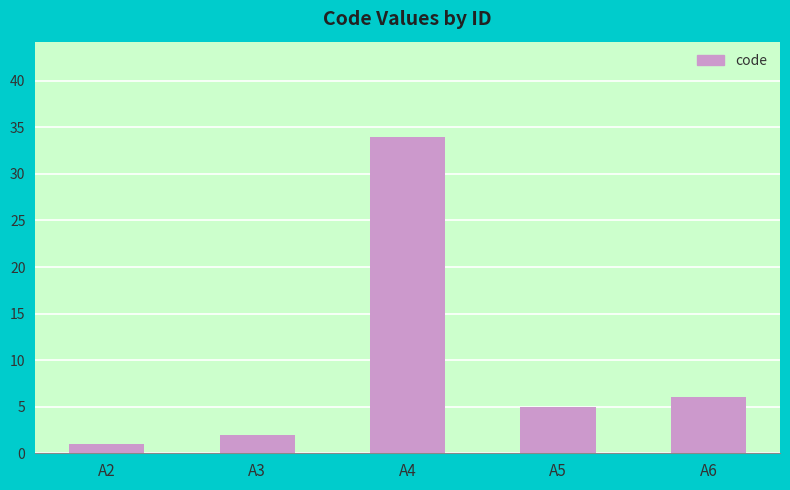

Which has a higher value, A2 or A4?

A4